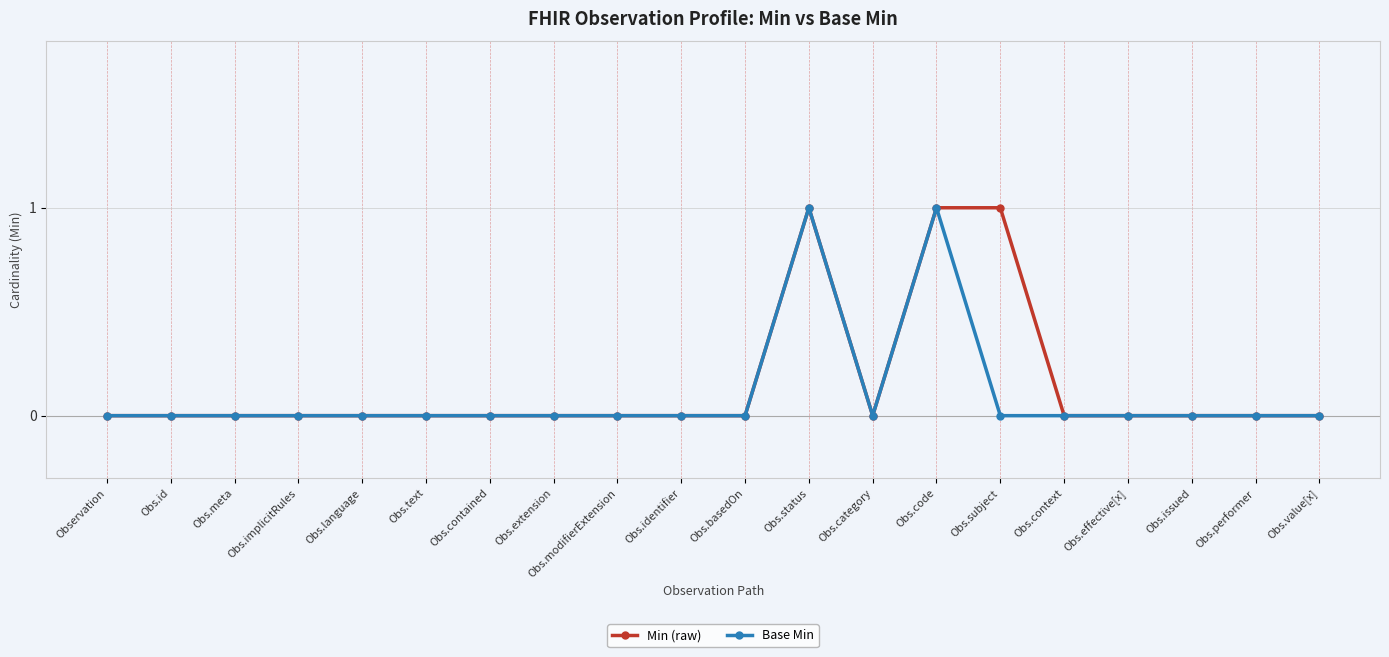

The value of Base Min at Obs.contained is 0. True or false?

True